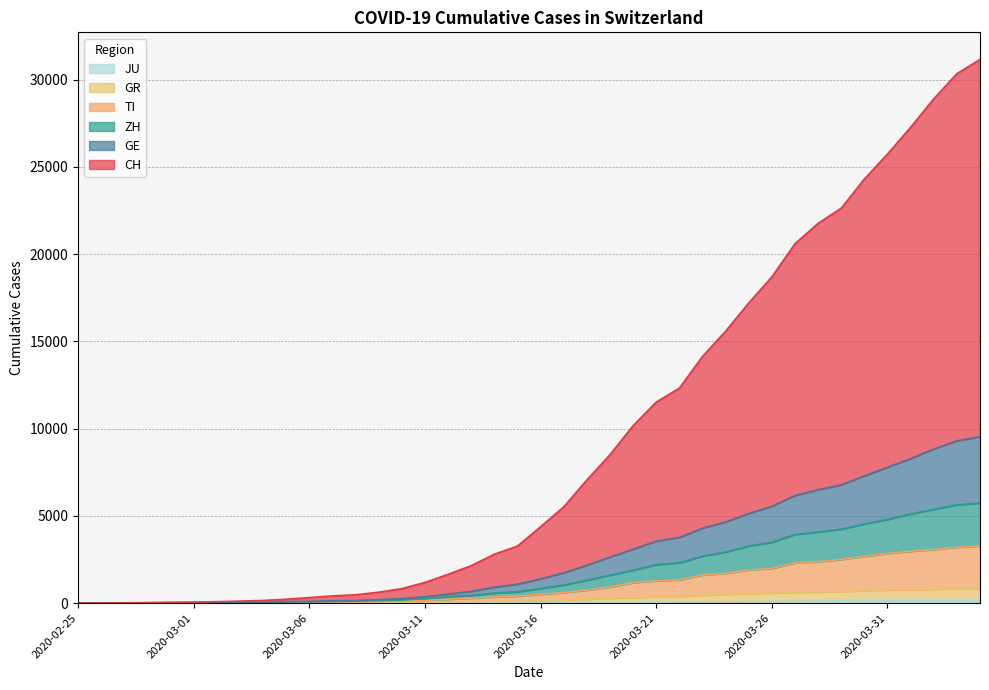

True or false: JU has more than 1 points higher than both neighbors.

False